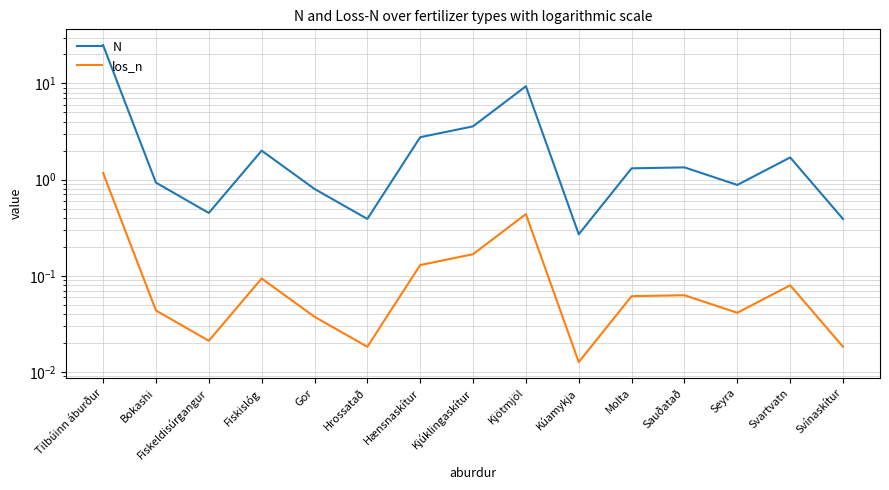

What are all the series names shown in the legend?

N, los_n